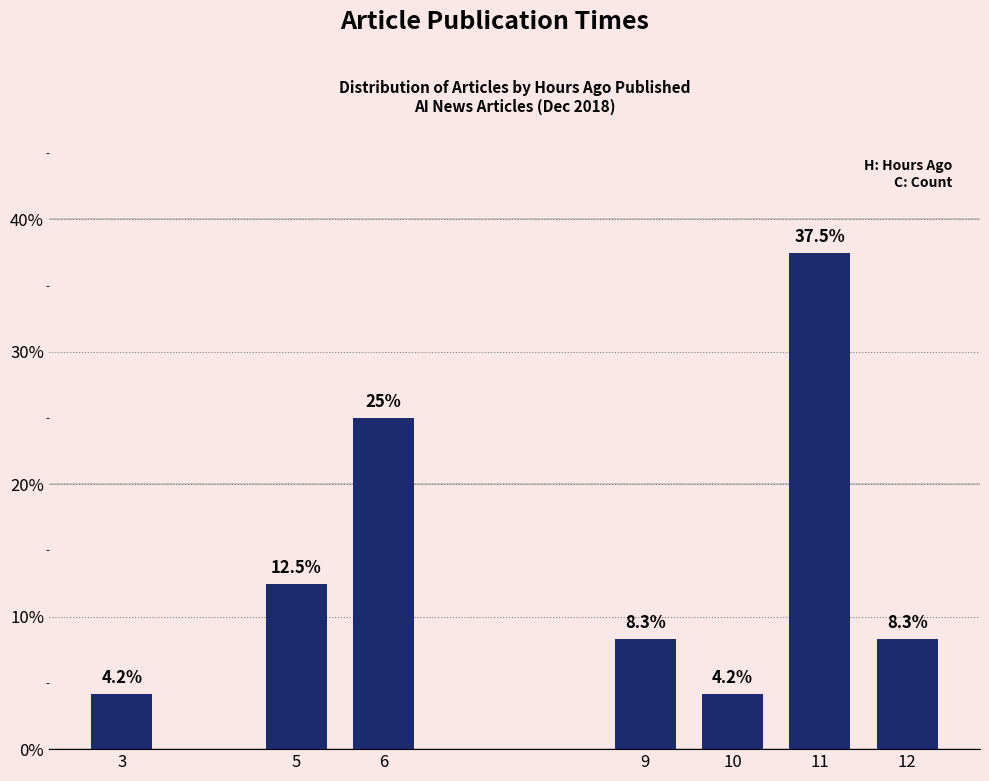

Reading left to right, what are all the values shown in this chart?

4.2	12.5	25.0	8.3	4.2	37.5	8.3